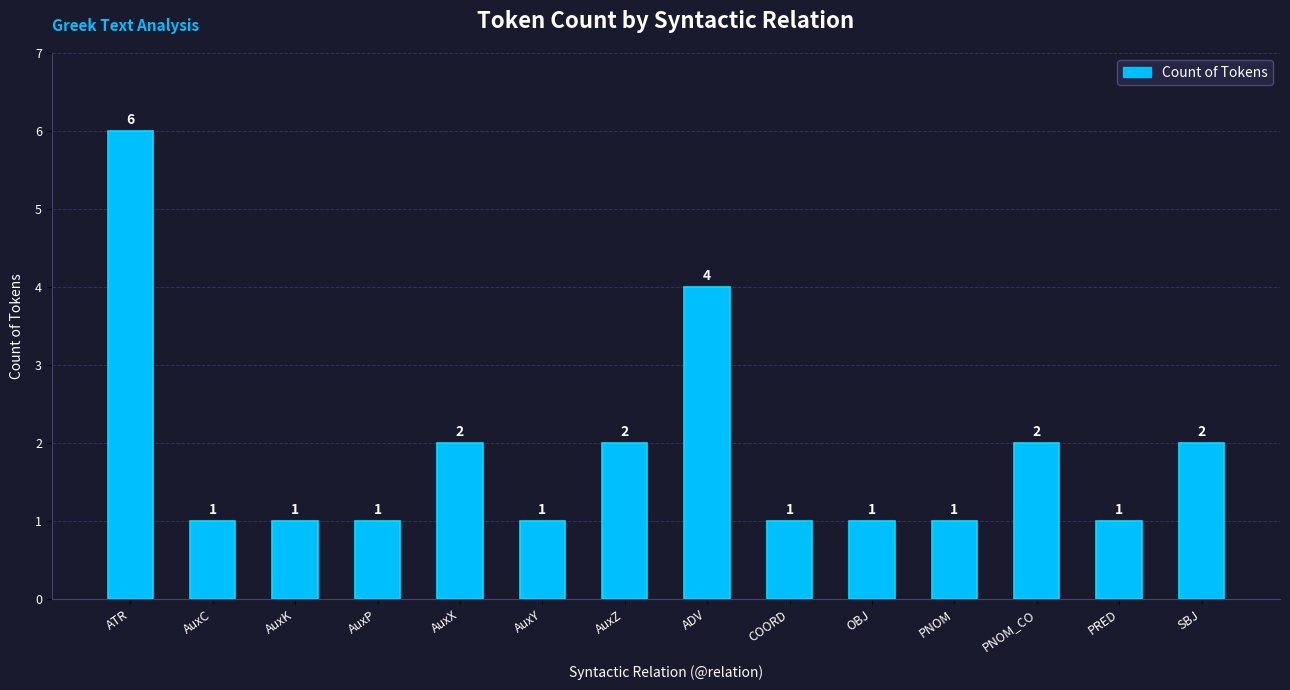

The chart shows a value of 1 at AuxK. True or false?

True